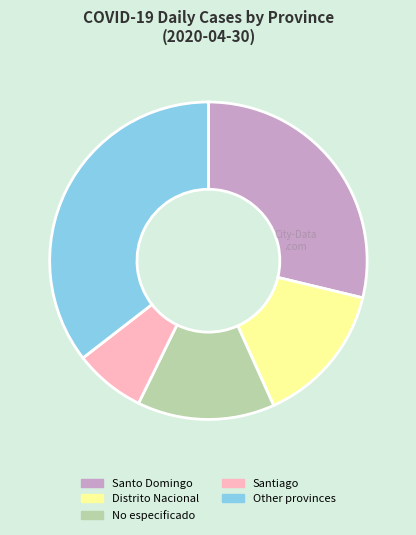

What is the ratio of the value at Distrito Nacional to the value at Other provinces?

0.4